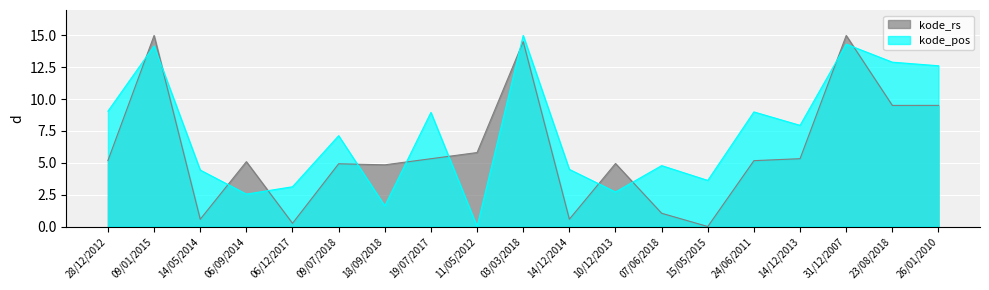

In kode_rs, how many points are lower than both neighbors (excluding endpoints)?

6